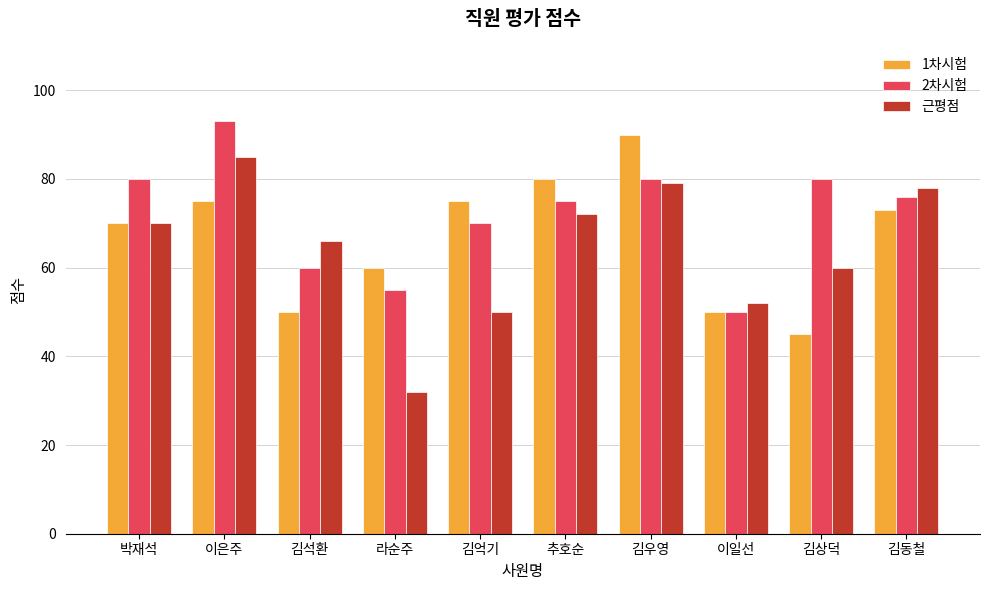

Between 이은주 and 김억기, which series saw the biggest shift?

근평점